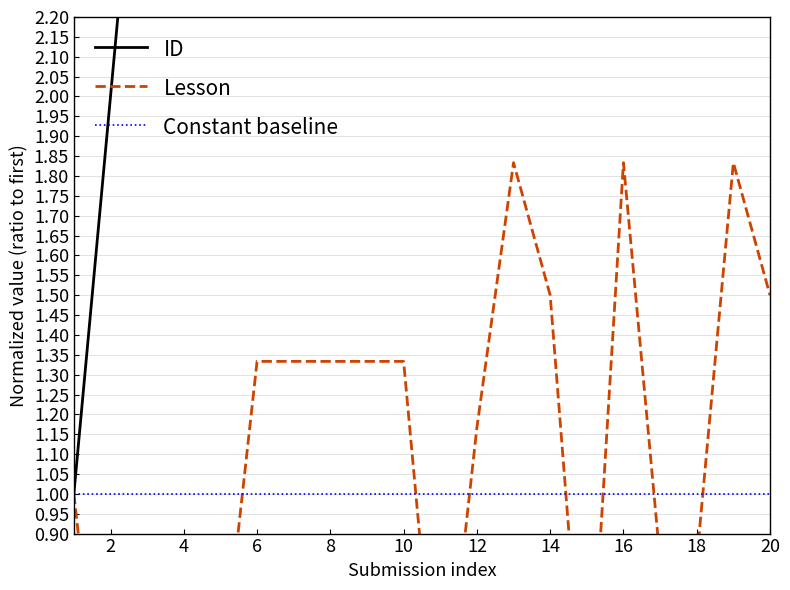

What is the average value of the Constant baseline series?

1.0